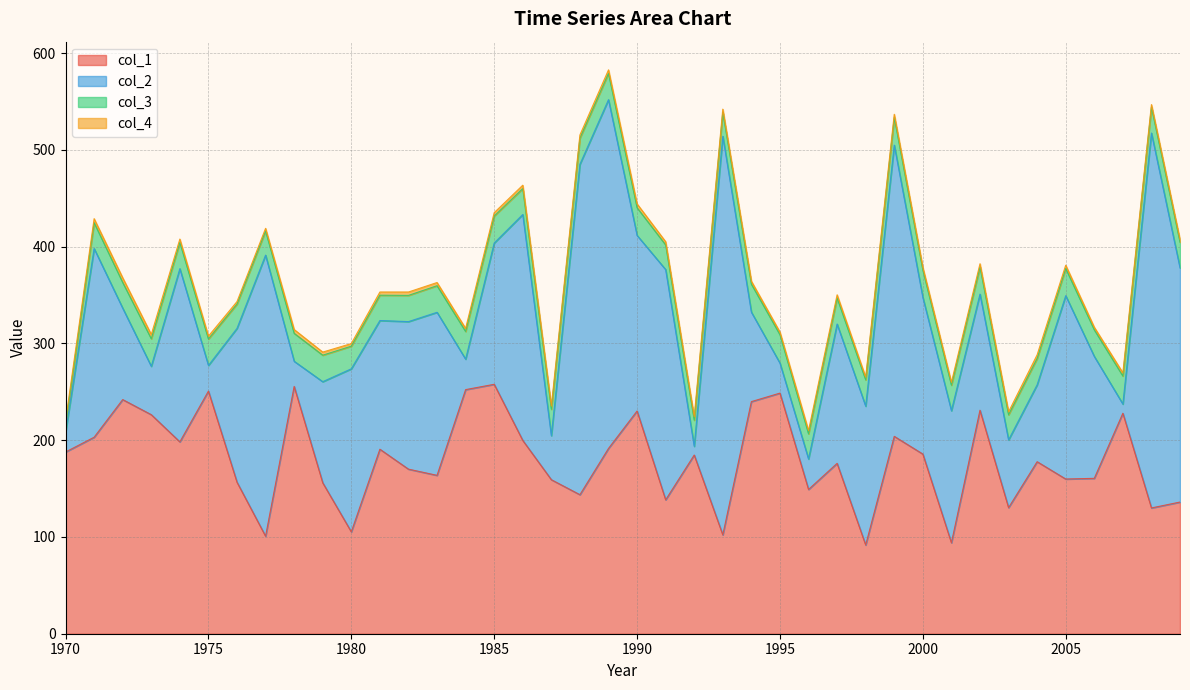

Reading left to right, list all the values displayed in this chart.

col_1: 1970=187.8	1971=203.1	1972=242.0	1973=226.4	1974=198.3	1975=250.8	1976=156.6	1977=100.8	1978=255.6	1979=156.0	1980=105.3	1981=190.7	1982=170.1	1983=163.7	1984=252.3	1985=257.8	1986=199.8	1987=159.2	1988=143.7	1989=191.5	1990=230.2	1991=138.4	1992=184.7	1993=102.2	1994=239.9	1995=248.7	1996=149.1	1997=176.1	1998=91.7	1999=204.0	2000=185.7	2001=94.0	2002=231.0	2003=130.3	2004=177.8	2005=159.9	2006=160.6	2007=227.9	2008=130.0	2009=136.1
col_2: 1970=20.5	1971=195.0	1972=94.5	1973=50.0	1974=179.0	1975=26.5	1976=159.0	1977=290.5	1978=26.0	1979=104.5	1980=168.5	1981=133.0	1982=152.5	1983=168.5	1984=31.5	1985=146.0	1986=233.5	1987=45.5	1988=341.5	1989=360.5	1990=181.5	1991=238.0	1992=9.0	1993=412.0	1994=92.5	1995=31.0	1996=31.5	1997=144.0	1998=143.5	1999=301.0	2000=162.0	2001=136.5	2002=120.0	2003=70.0	2004=79.5	2005=189.5	2006=126.0	2007=9.5	2008=387.5	2009=242.0
col_3: 1970=7.4	1971=26.7	1972=26.6	1973=28.5	1974=27.1	1975=27.3	1976=25.1	1977=25.0	1978=28.9	1979=27.4	1980=23.4	1981=26.2	1982=27.1	1983=27.5	1984=28.6	1985=27.9	1986=26.8	1987=27.3	1988=27.0	1989=27.1	1990=28.6	1991=25.5	1992=27.0	1993=24.8	1994=28.9	1995=29.4	1996=26.0	1997=27.0	1998=27.2	1999=28.5	2000=28.3	2001=26.4	2002=28.0	2003=26.0	2004=27.2	2005=28.1	2006=27.5	2007=29.0	2008=26.8	2009=26.6
col_4: 1970=4.2	1971=4.2	1972=4.8	1973=4.4	1974=3.5	1975=3.0	1976=2.6	1977=2.7	1978=3.9	1979=3.2	1980=2.7	1981=3.3	1982=3.5	1983=3.3	1984=3.2	1985=3.5	1986=3.5	1987=3.3	1988=3.3	1989=3.7	1990=4.0	1991=3.3	1992=3.5	1993=3.2	1994=3.1	1995=2.7	1996=3.3	1997=3.2	1998=2.8	1999=3.4	2000=2.7	2001=2.9	2002=3.4	2003=3.0	2004=3.8	2005=3.4	2006=2.7	2007=3.3	2008=2.6	2009=2.7